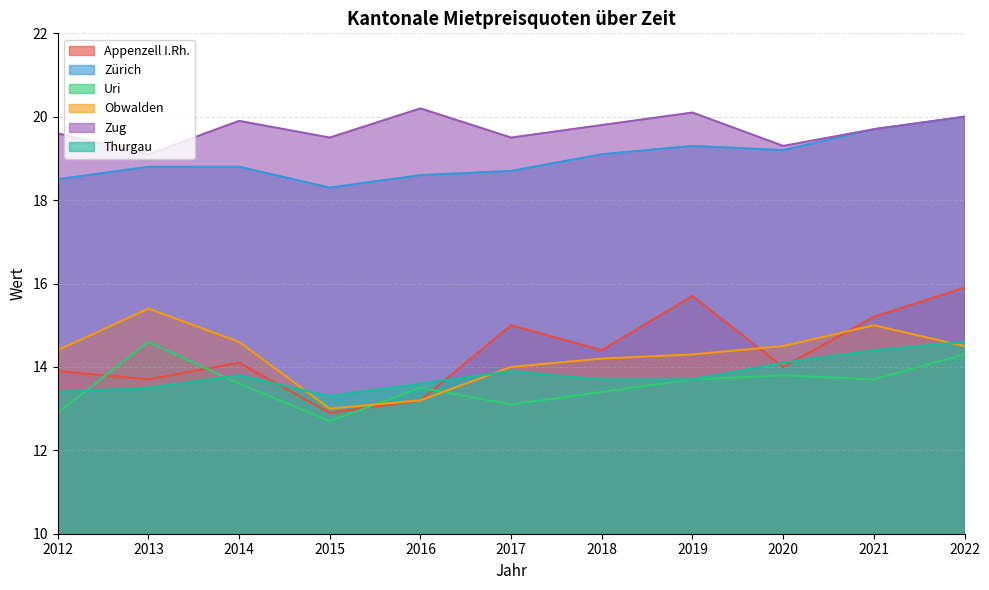

True or false: Zürich and Uri intersect in this chart.

False